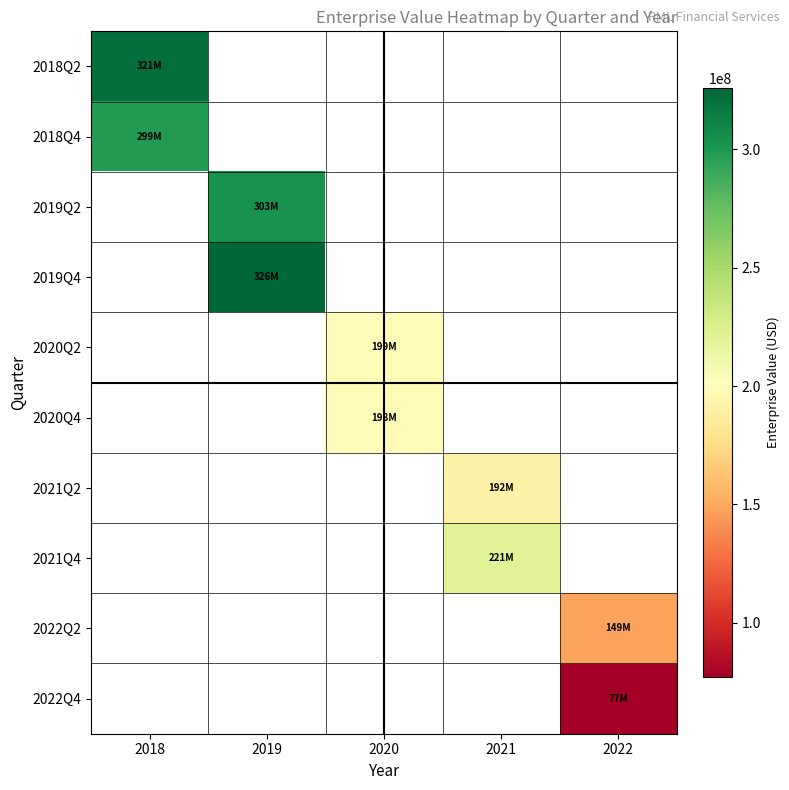

At which category does the chart reach its minimum across all series?

2022